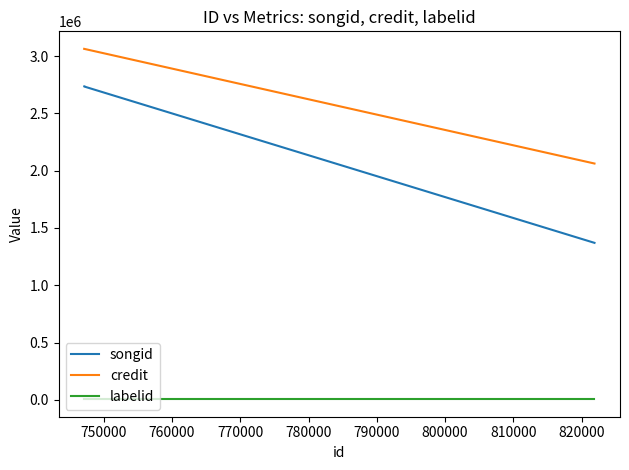

The labelid series shows 3050 at 740000. True or false?

False